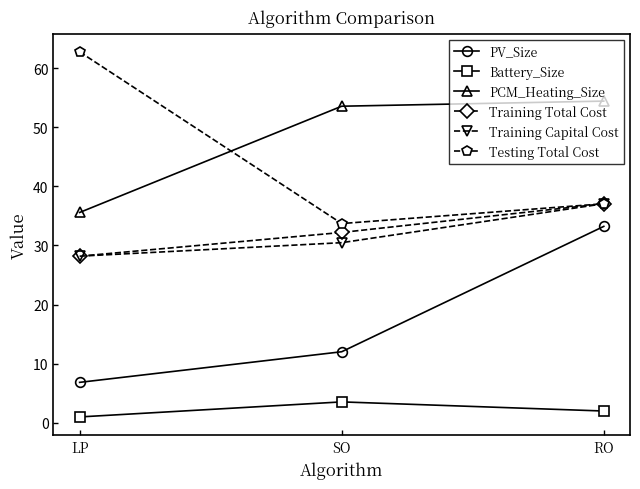

Does the chart have visible grid lines?

No